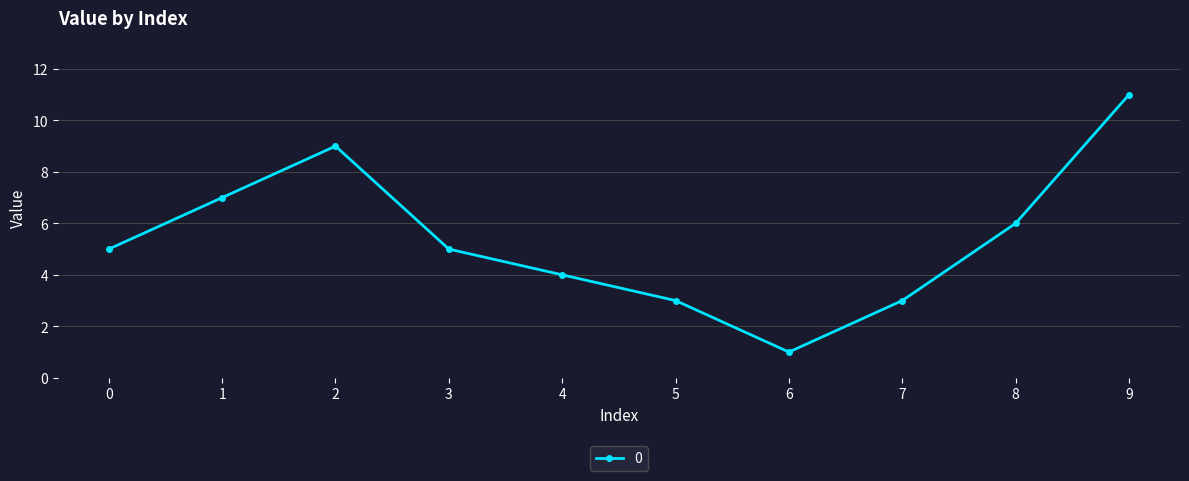

What is the sum of all values?

54